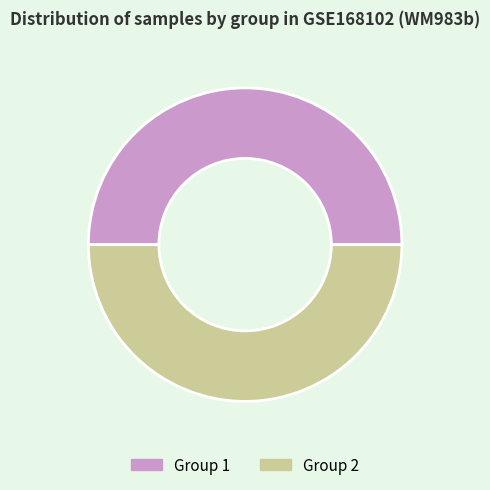

Do Group 1 and Group 2 together represent more than half of the pie?

Yes